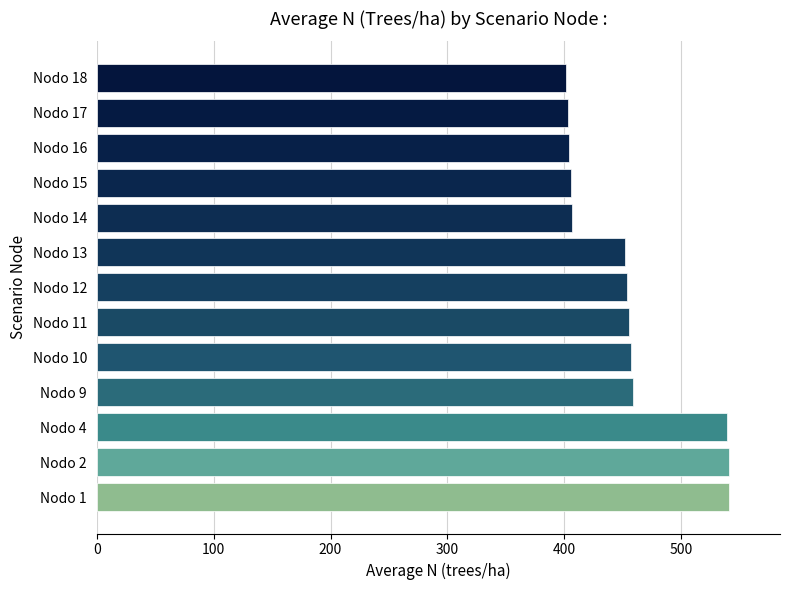

How many values are below 453?

6